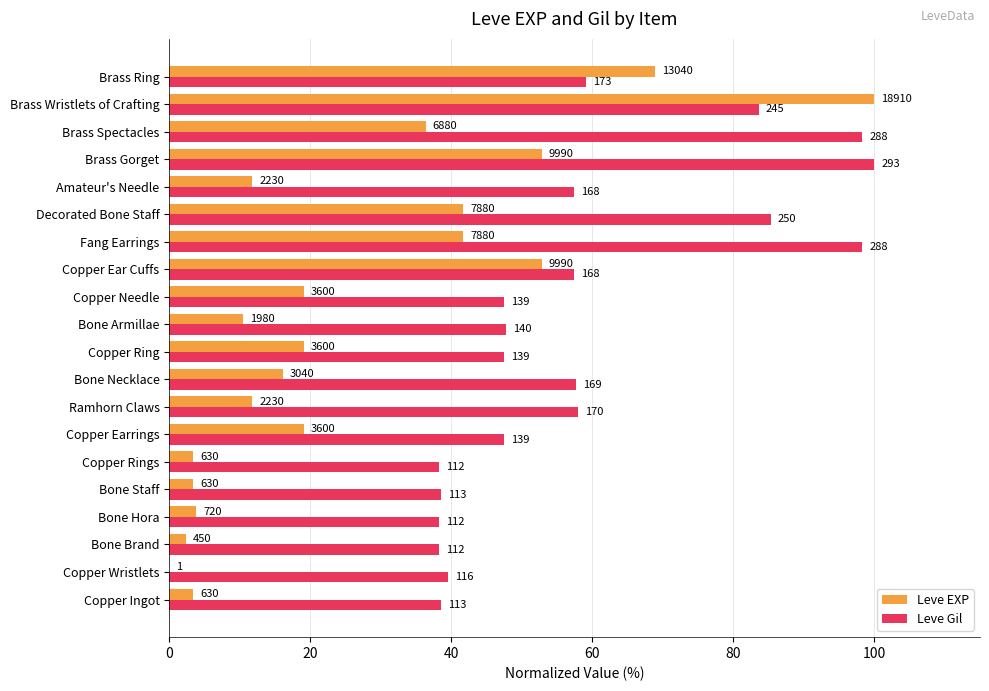

What is the sum of all Leve EXP values?

517.8